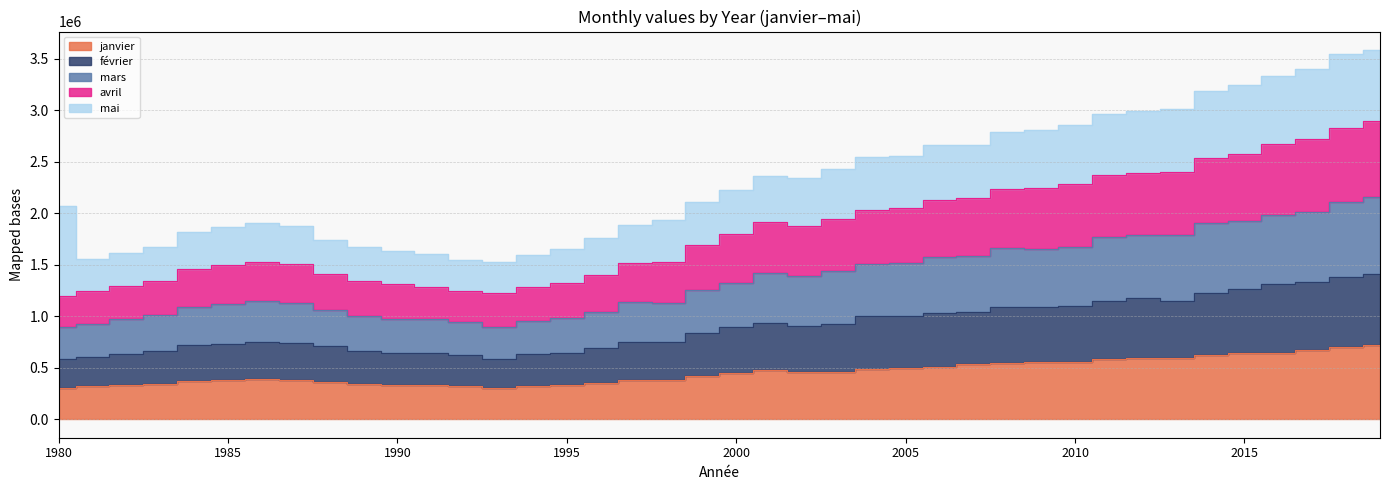

Which series has the largest range (max minus min)?

avril